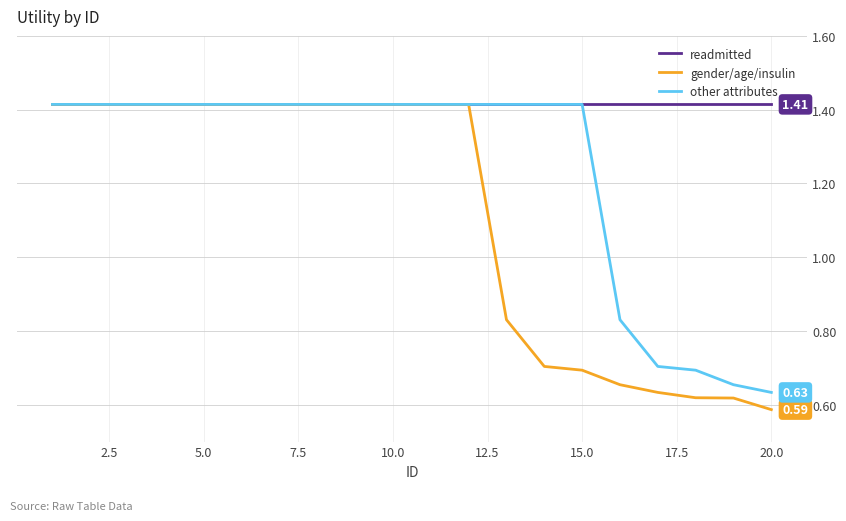

List the series in order of their overall mean, highest first.

readmitted, other attributes, gender/age/insulin